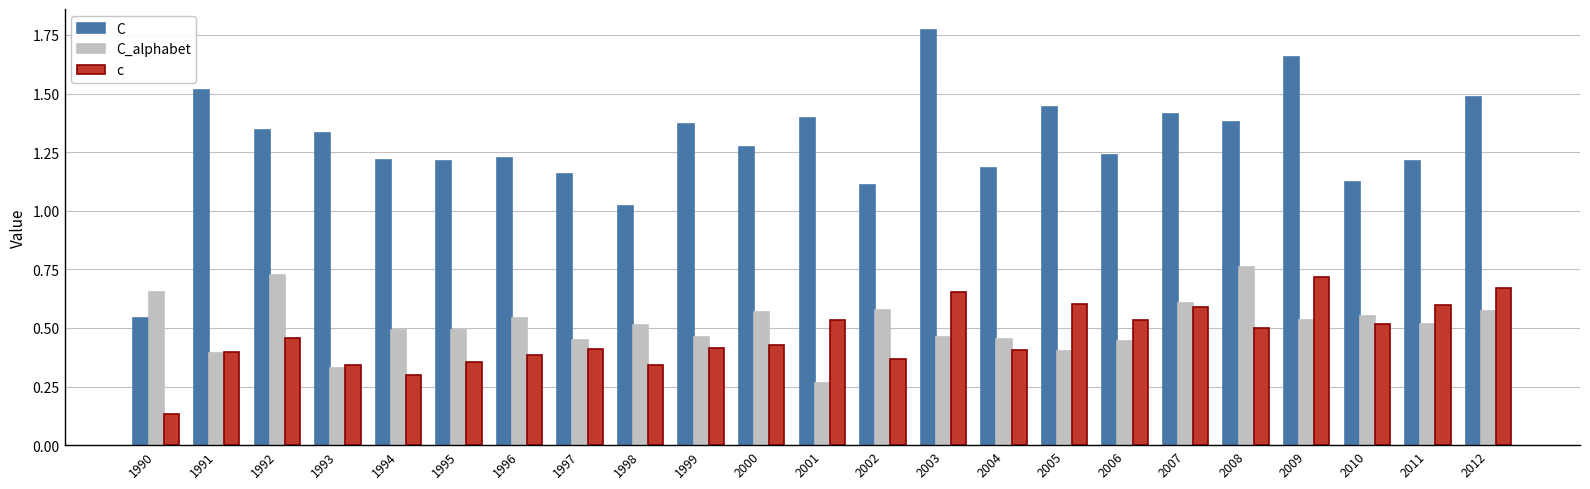

Where is C nearest to the value 1?

1998